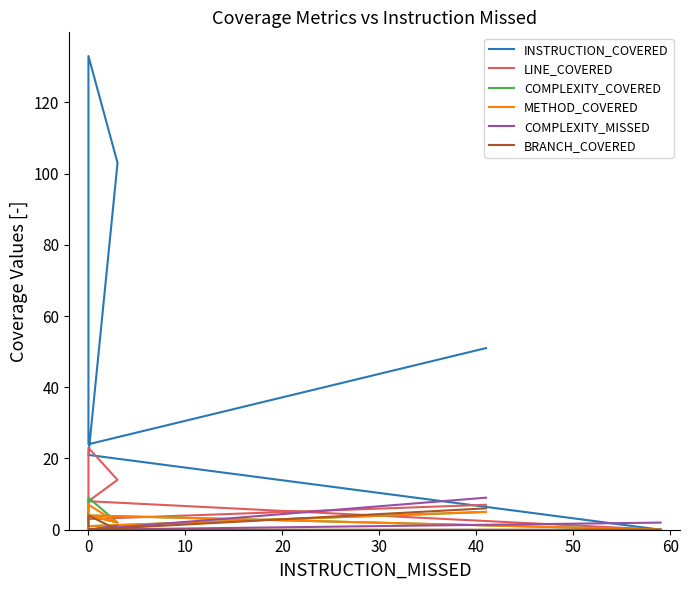

Which series ends up on top after the final intersection of COMPLEXITY_MISSED and LINE_COVERED?

COMPLEXITY_MISSED